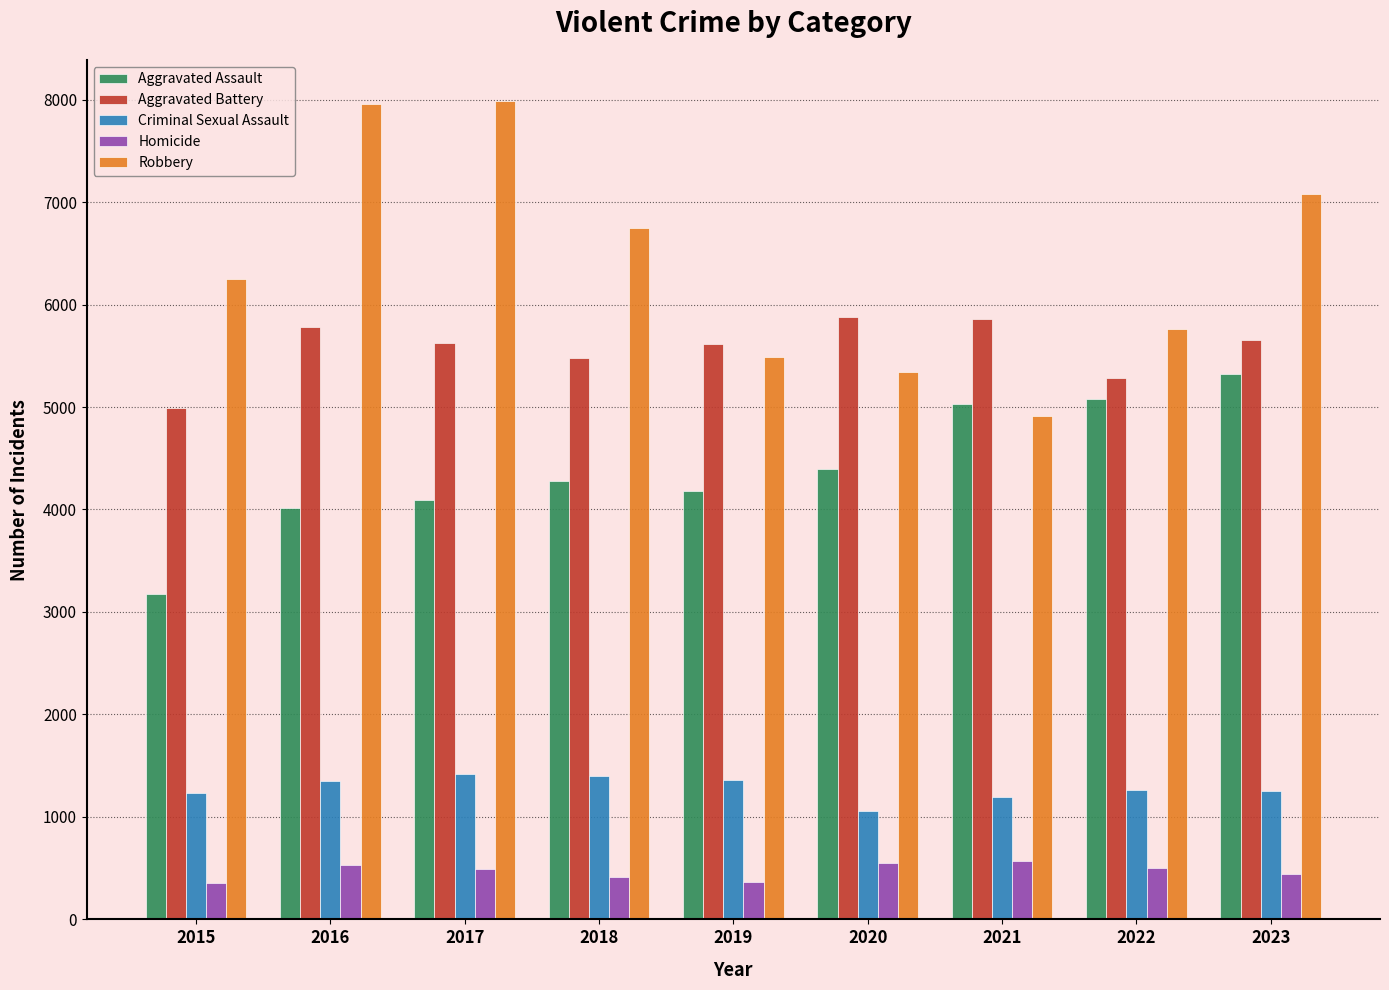

What is the difference between the second highest and minimum values in the Criminal Sexual Assault series?

344